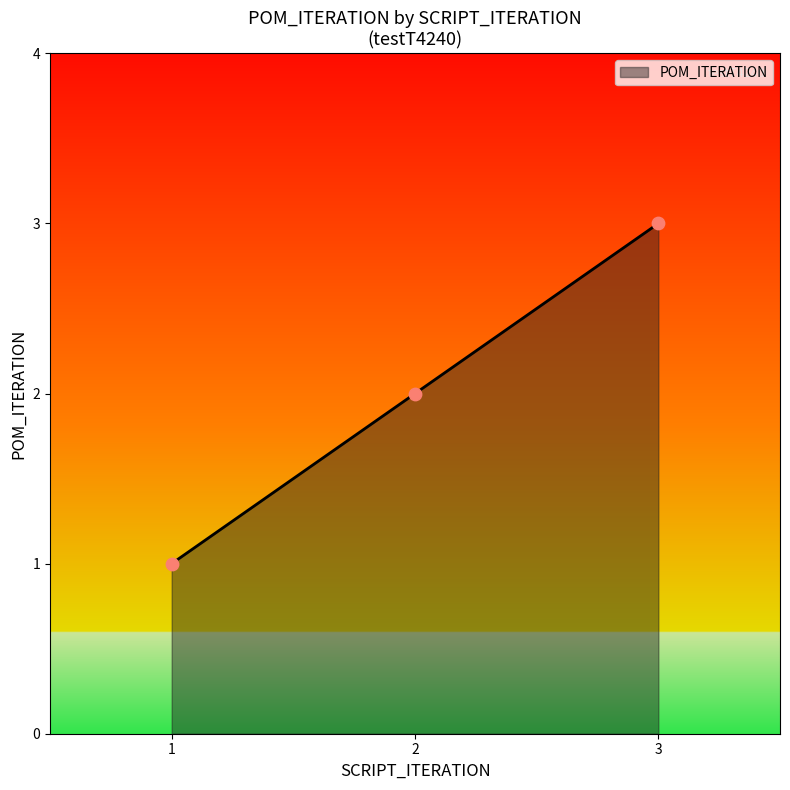

What is the ratio of the value at 2 to the value at 1?

2.0